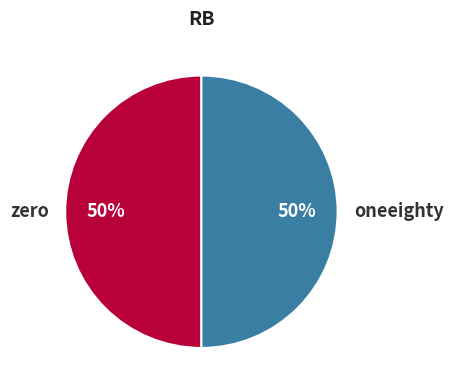

Count the number of slices in the pie.

2